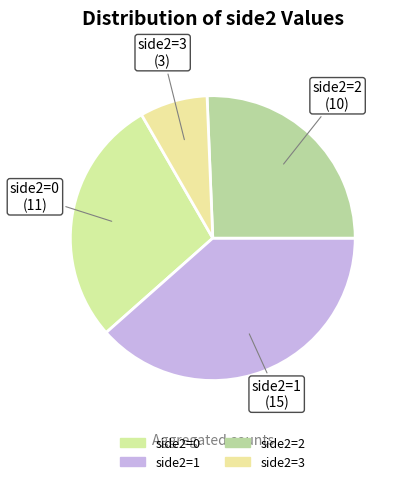

How many segments does this pie chart have?

4